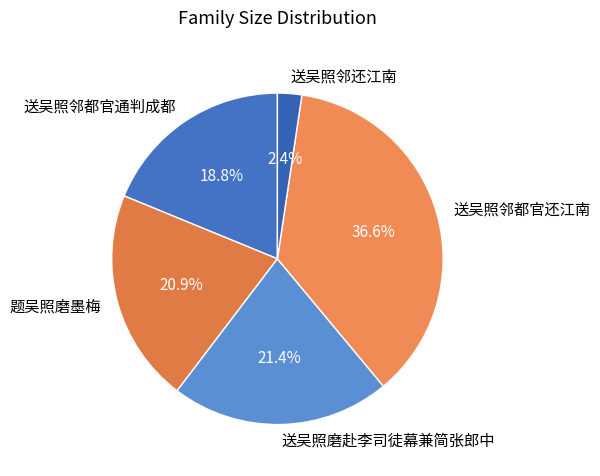

Combined, do 送吴照磨赴李司徒幕兼简张郎中 and 送吴照邻都官通判成都 account for over 50%?

No